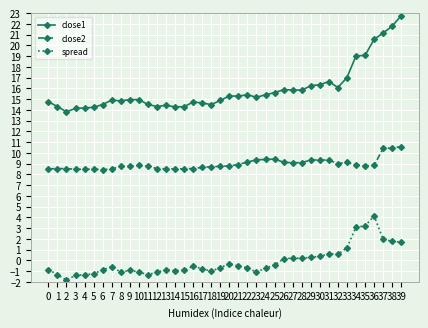

How many data points in spread are less than 0?

26